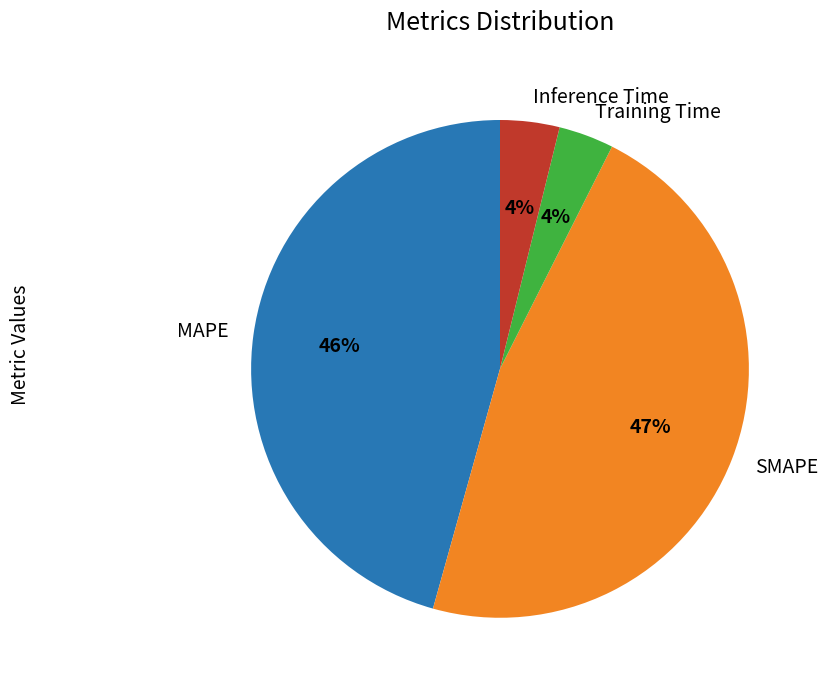

Does MAPE account for over 50% of the chart?

No